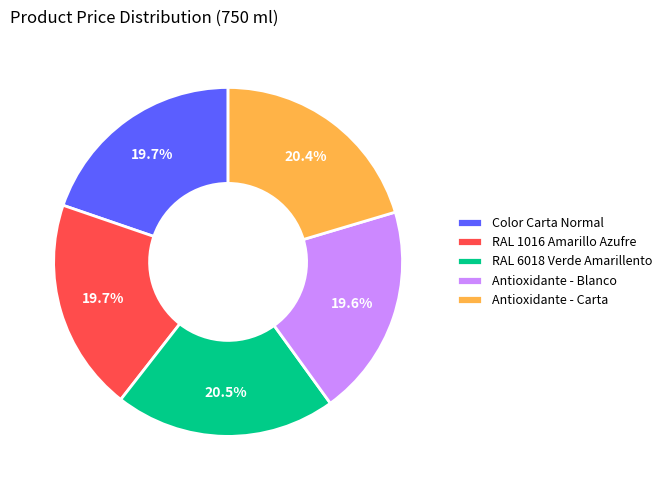

Is the sum of Antioxidante - Carta and Color Carta Normal greater than half?

No